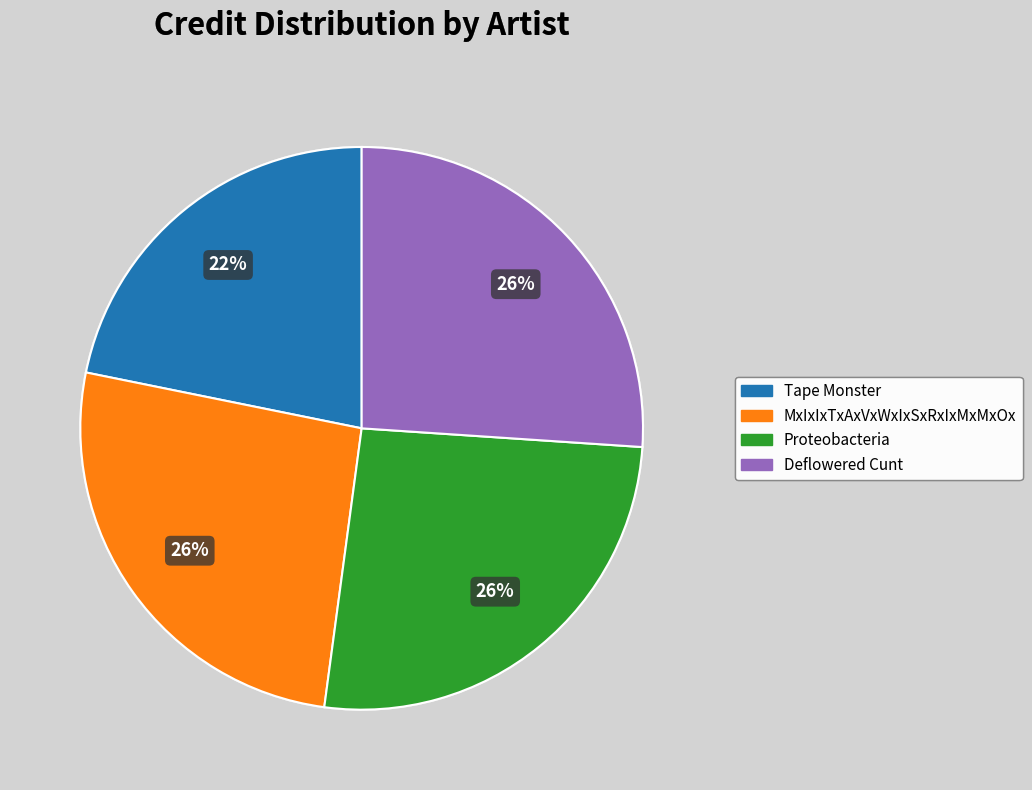

What is the smallest slice in the pie chart?

Tape Monster